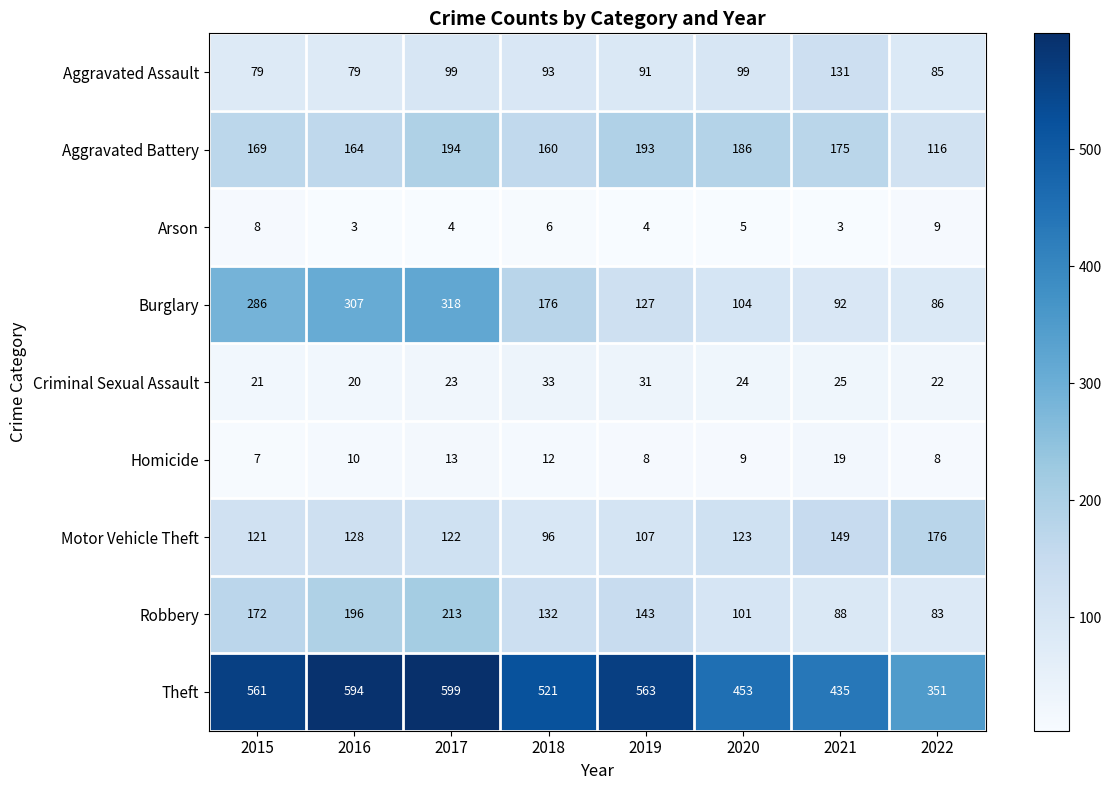

What is the difference between the Motor Vehicle Theft values at 2022 and 2019?

69